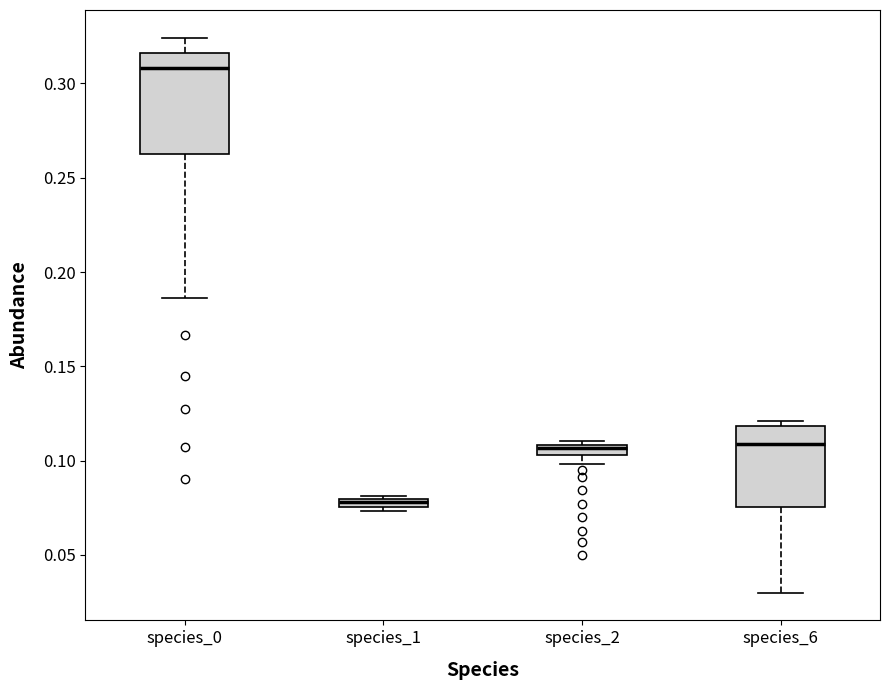

Comparing the boxes themselves (not the whiskers), which one is the tallest?

species_0